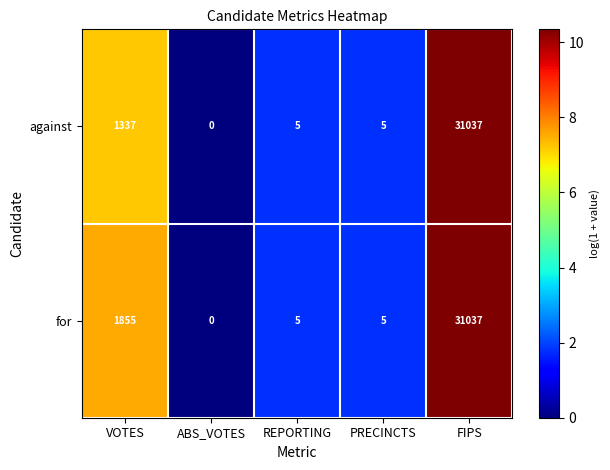

Reading left to right, what are all the values shown in this chart?

against: VOTES=1337	ABS_VOTES=0	REPORTING=5	PRECINCTS=5	FIPS=31037
for: VOTES=1855	ABS_VOTES=0	REPORTING=5	PRECINCTS=5	FIPS=31037